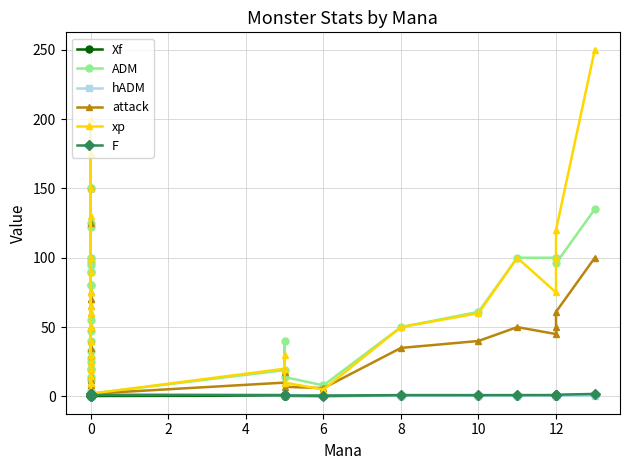

At which category does F reach its first local valley?

4